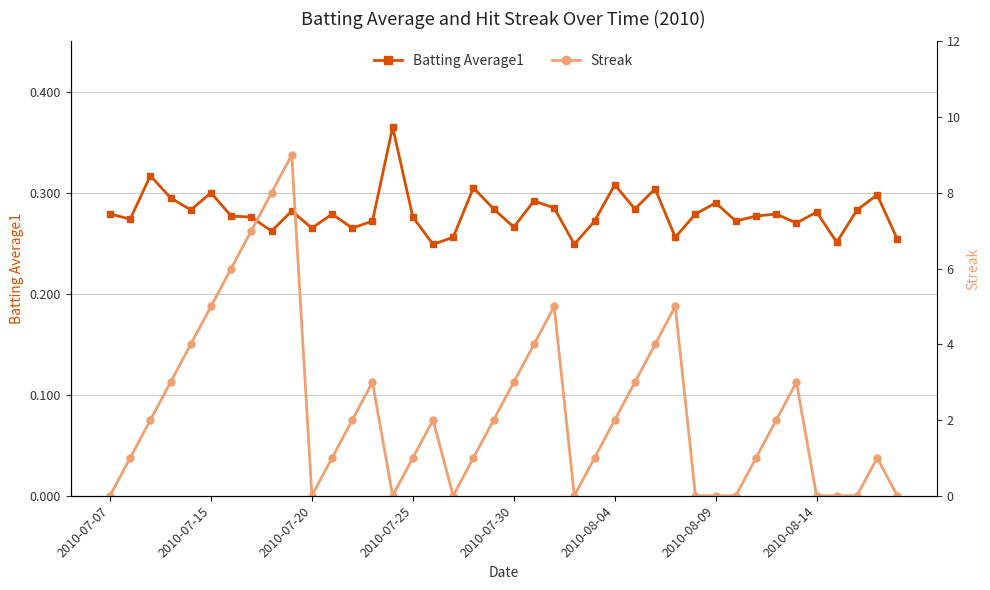

How many intersections are there between Batting Average1 and Streak?

14